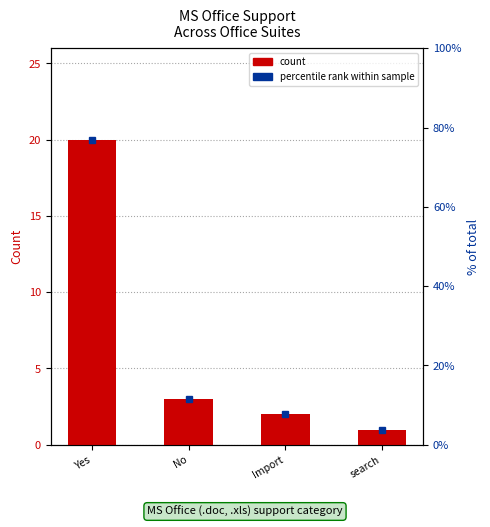

How many values in the count series are below 3?

2